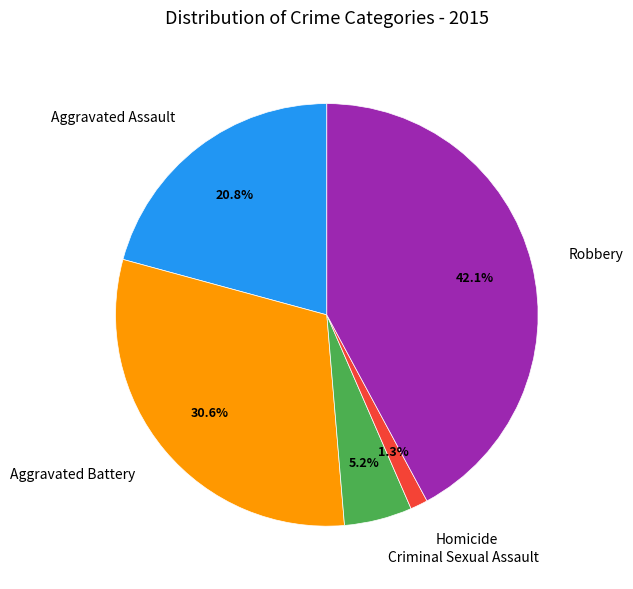

Is it true that Criminal Sexual Assault is 18% of the pie?

False